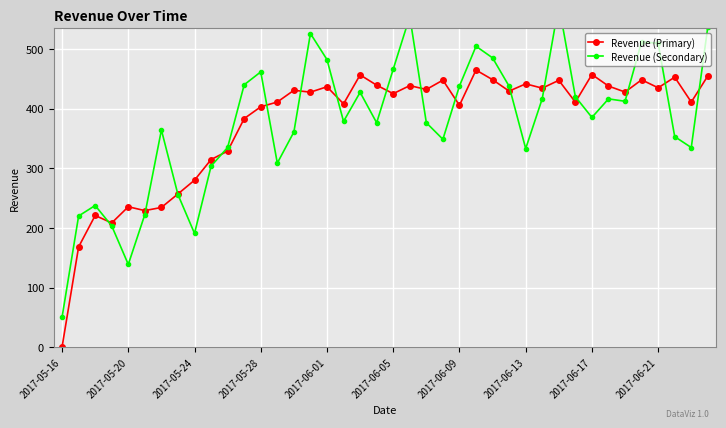

At which category does the chart reach its peak across all series?

30